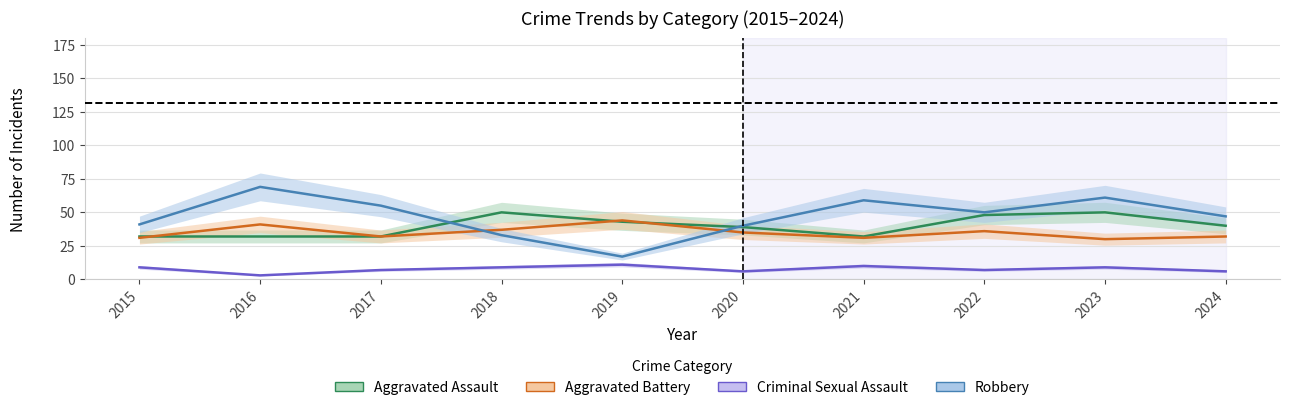

At how many categories does at least one series exceed 12?

10